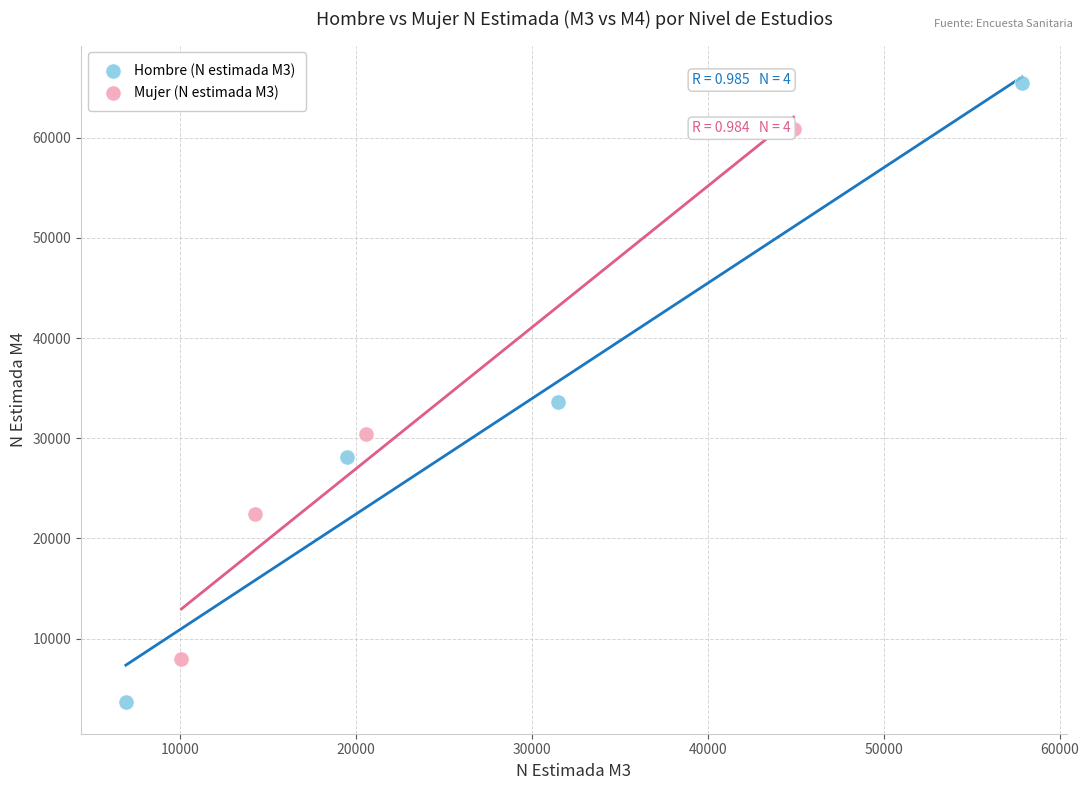

Which series reaches the maximum Y coordinate?

Hombre (N estimada M3)